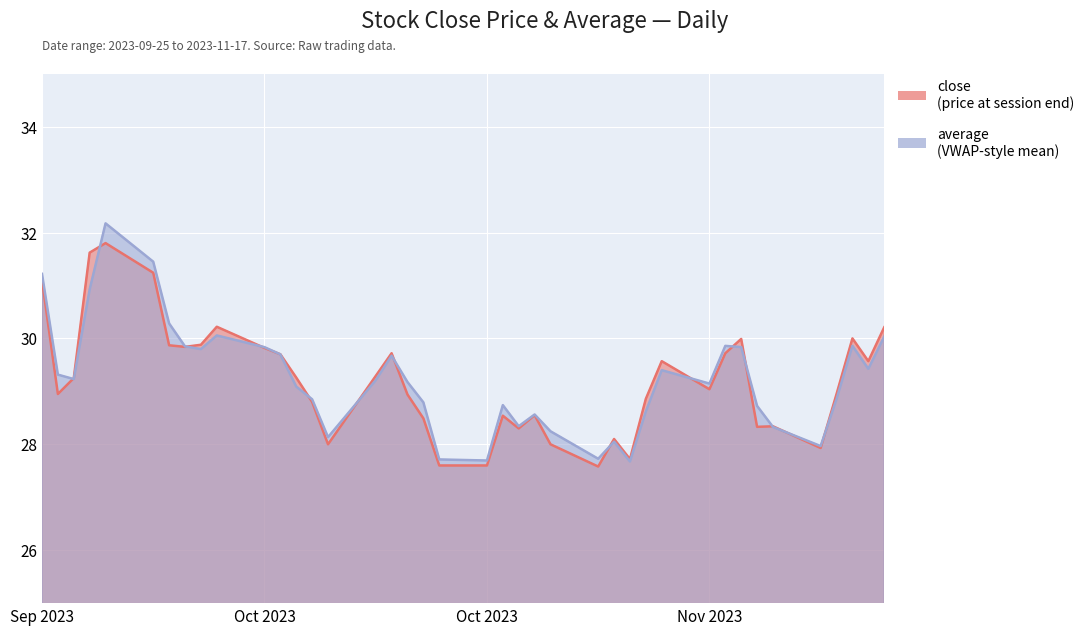

At which label does close first exceed 29?

Sep 2023